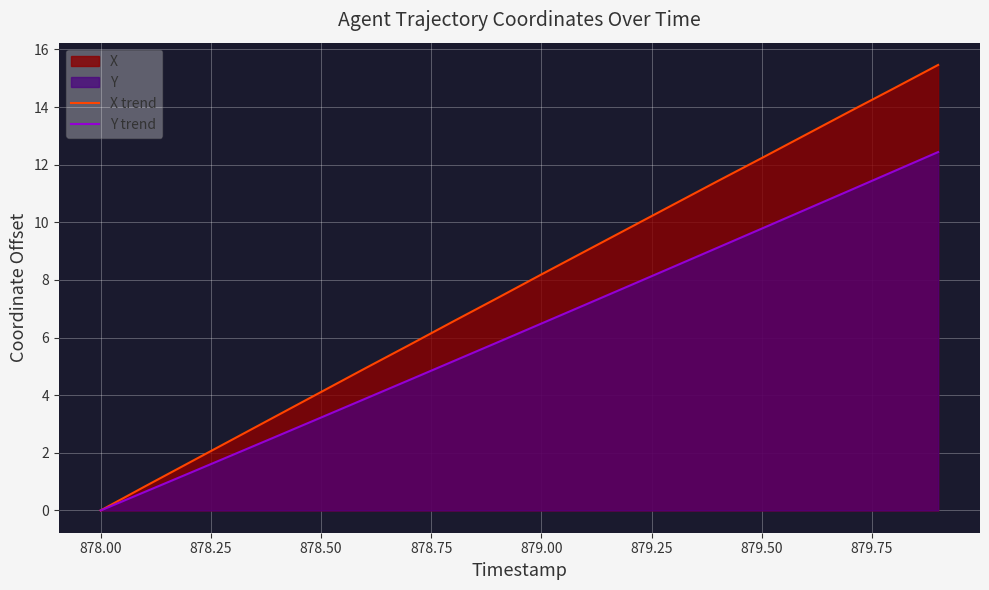

What is the average value of the Y trend series?

6.2